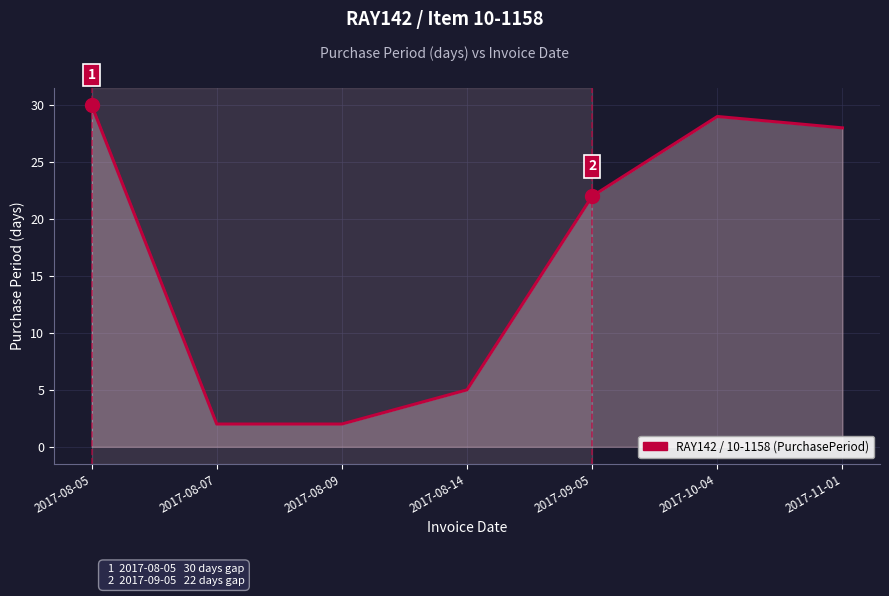

Where is the data nearest to the value 16?

2017-09-05